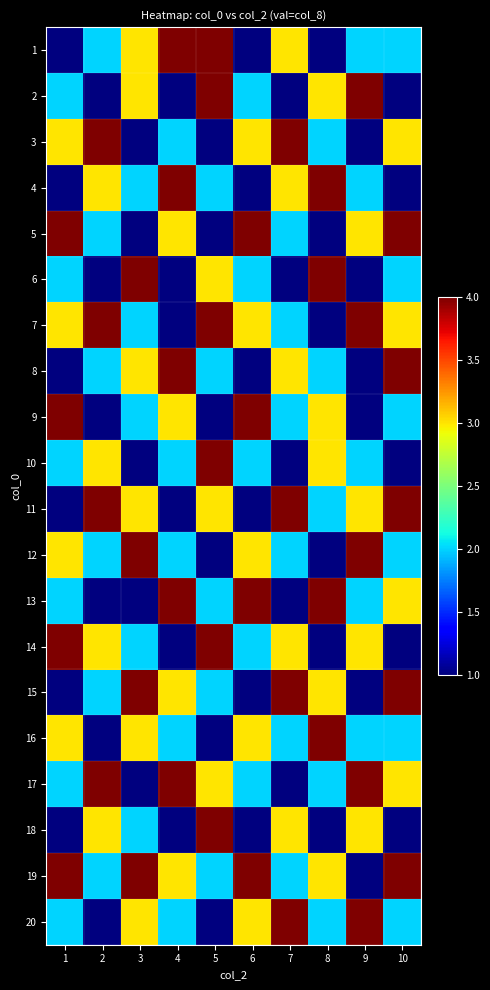

Reading left to right, transcribe all the data shown in this chart.

1: 1=1	2=2	3=3	4=4	5=4	6=1	7=3	8=1	9=2	10=2
2: 1=2	2=1	3=3	4=1	5=4	6=2	7=1	8=3	9=4	10=1
3: 1=3	2=4	3=1	4=2	5=1	6=3	7=4	8=2	9=1	10=3
4: 1=1	2=3	3=2	4=4	5=2	6=1	7=3	8=4	9=2	10=1
5: 1=4	2=2	3=1	4=3	5=1	6=4	7=2	8=1	9=3	10=4
6: 1=2	2=1	3=4	4=1	5=3	6=2	7=1	8=4	9=1	10=2
7: 1=3	2=4	3=2	4=1	5=4	6=3	7=2	8=1	9=4	10=3
8: 1=1	2=2	3=3	4=4	5=2	6=1	7=3	8=2	9=1	10=4
9: 1=4	2=1	3=2	4=3	5=1	6=4	7=2	8=3	9=1	10=2
10: 1=2	2=3	3=1	4=2	5=4	6=2	7=1	8=3	9=2	10=1
11: 1=1	2=4	3=3	4=1	5=3	6=1	7=4	8=2	9=3	10=4
12: 1=3	2=2	3=4	4=2	5=1	6=3	7=2	8=1	9=4	10=2
13: 1=2	2=1	3=1	4=4	5=2	6=4	7=1	8=4	9=2	10=3
14: 1=4	2=3	3=2	4=1	5=4	6=2	7=3	8=1	9=3	10=1
15: 1=1	2=2	3=4	4=3	5=2	6=1	7=4	8=3	9=1	10=4
16: 1=3	2=1	3=3	4=2	5=1	6=3	7=2	8=4	9=2	10=2
17: 1=2	2=4	3=1	4=4	5=3	6=2	7=1	8=2	9=4	10=3
18: 1=1	2=3	3=2	4=1	5=4	6=1	7=3	8=1	9=3	10=1
19: 1=4	2=2	3=4	4=3	5=2	6=4	7=2	8=3	9=1	10=4
20: 1=2	2=1	3=3	4=2	5=1	6=3	7=4	8=2	9=4	10=2